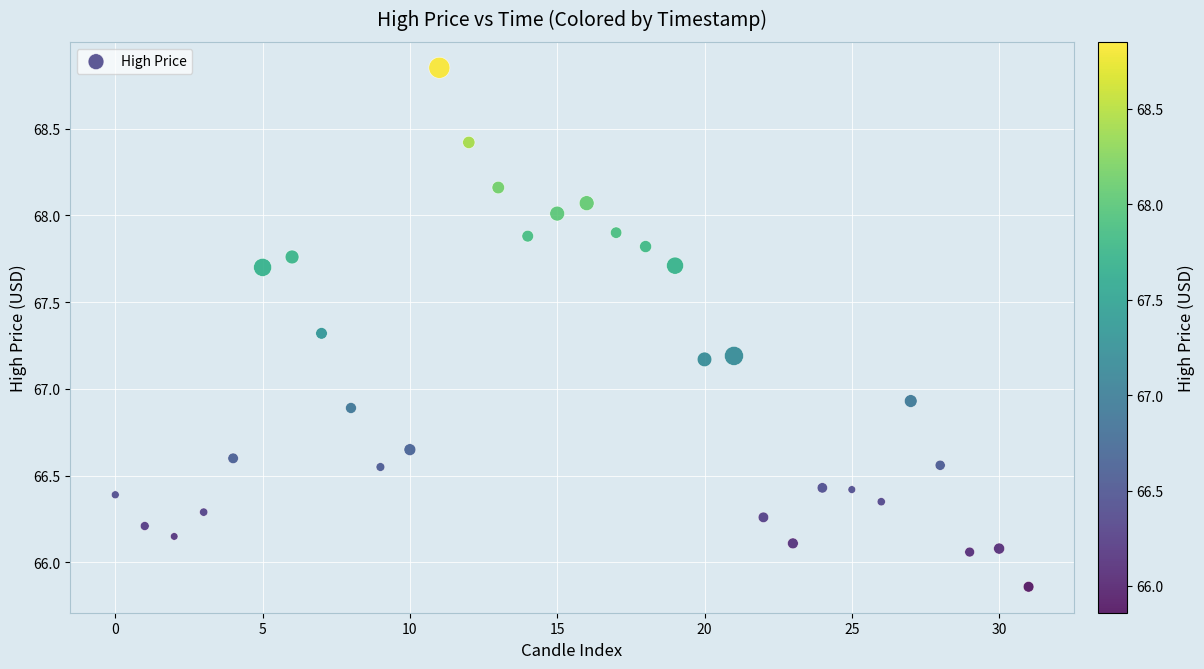

What is the range of Y values (max minus min)?

3.0